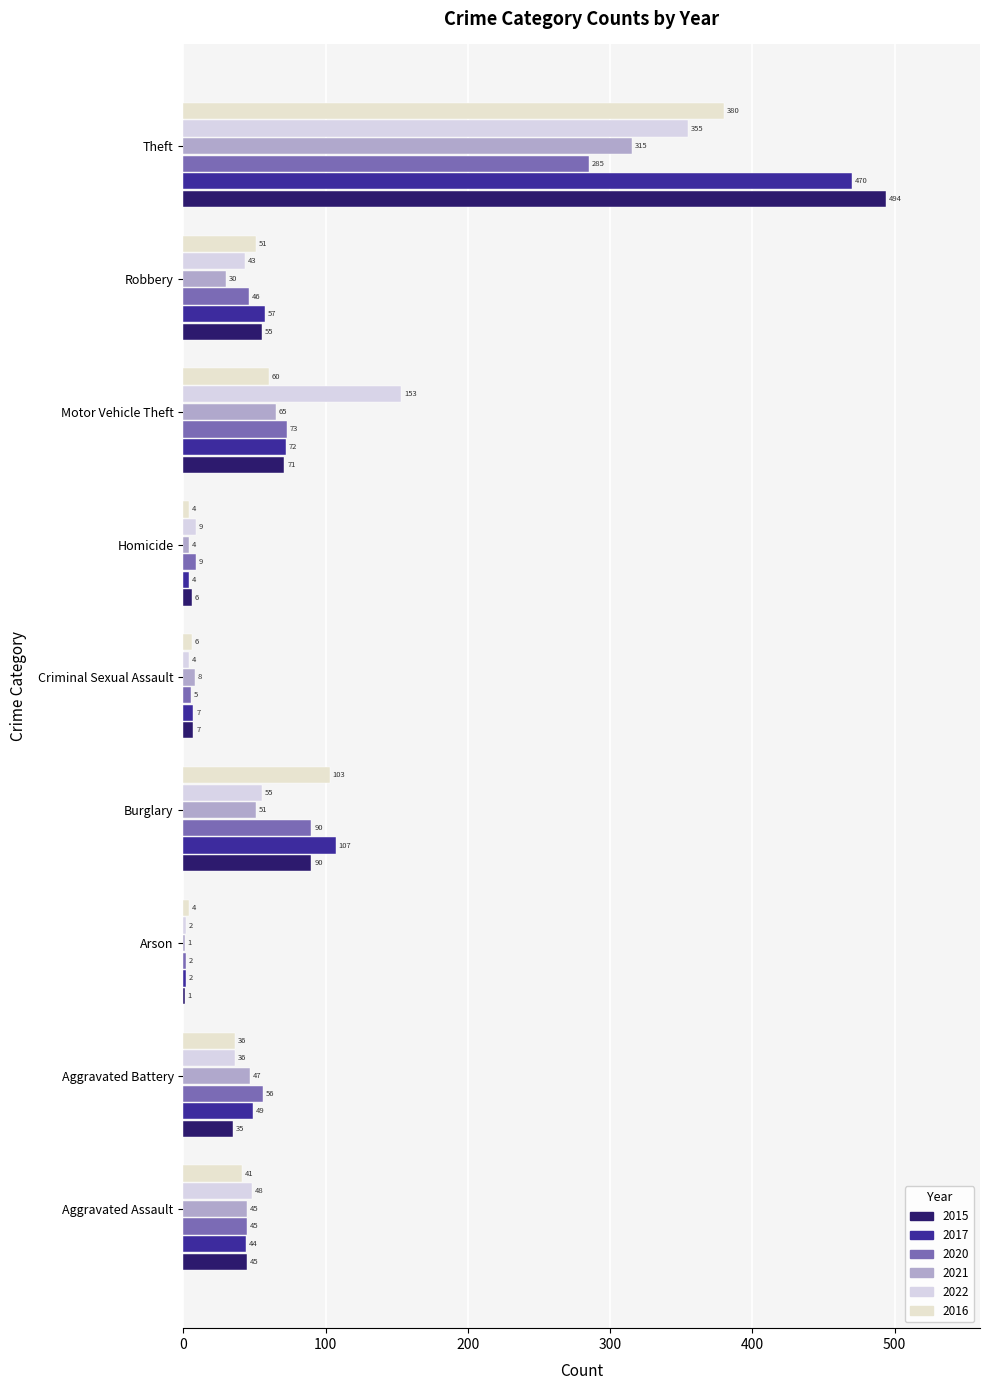

Where is 2020 nearest to the value 143?

Burglary